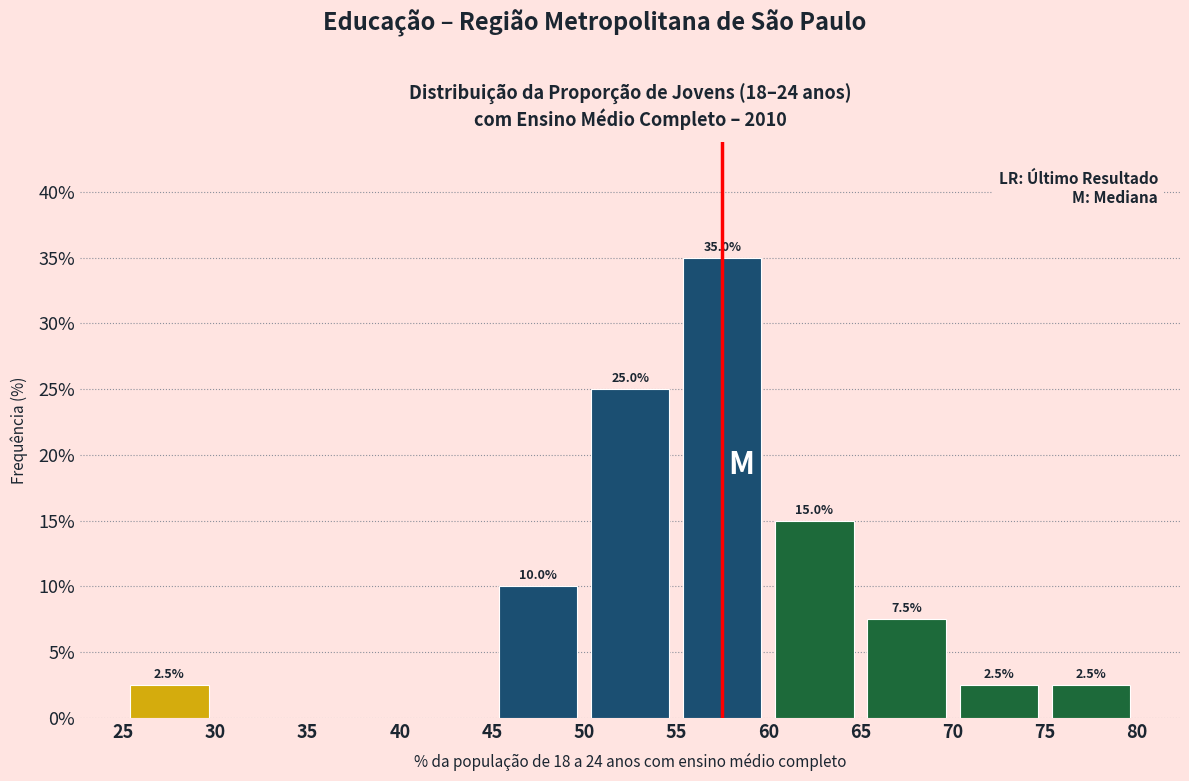

Which range on the x-axis has the tallest bar?

55 to 60